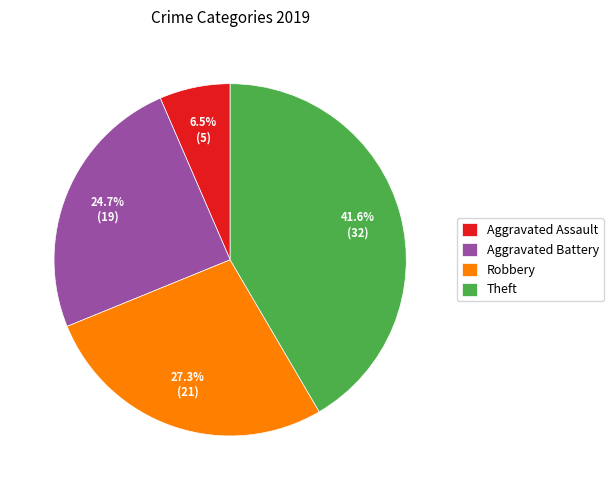

True or false: Aggravated Battery accounts for 25% of the total.

True